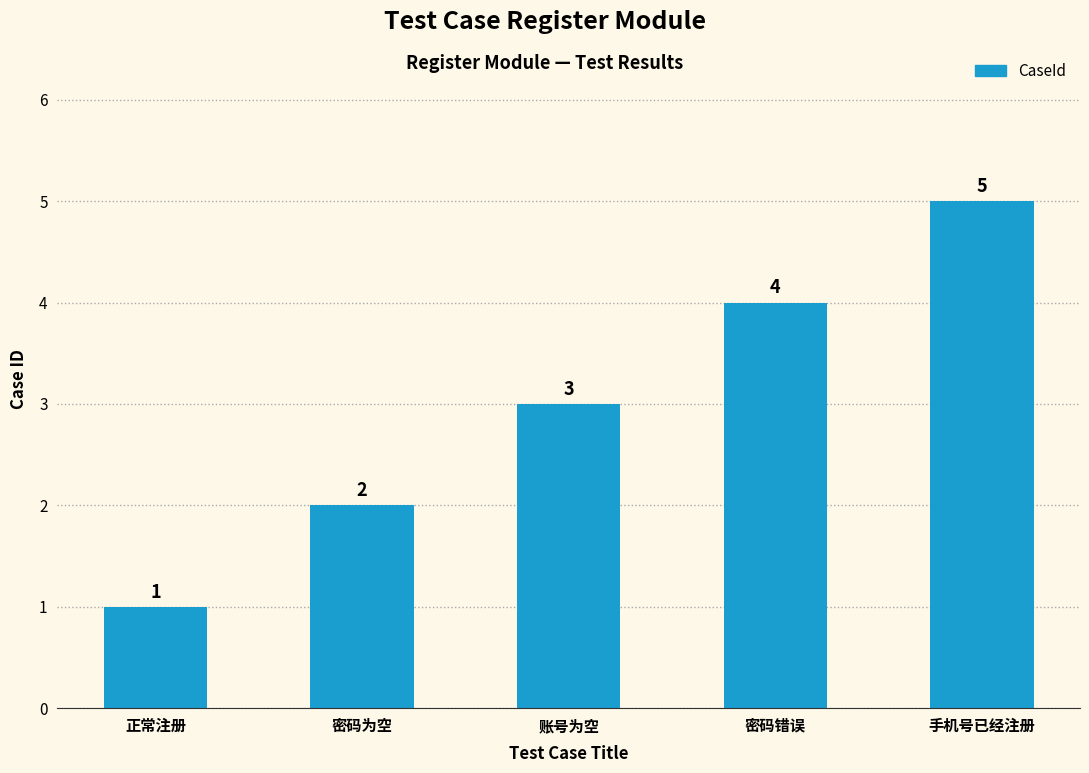

Is it true that the value at 密码错误 is 1?

False